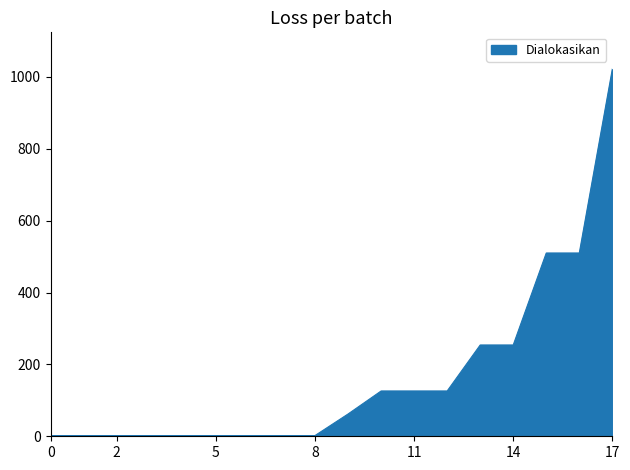

What is the average value?

167